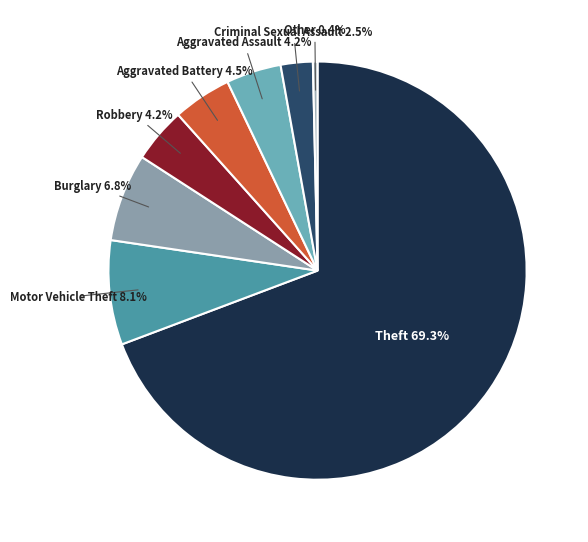

Count the number of slices in the pie.

8